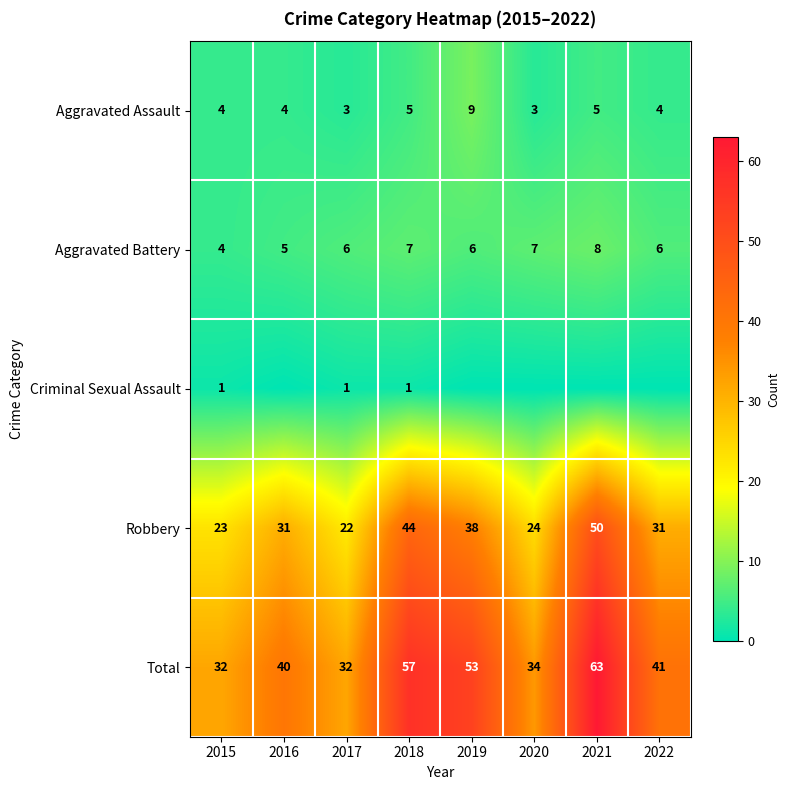

Read the Total value at 2018, to the nearest 10.

60